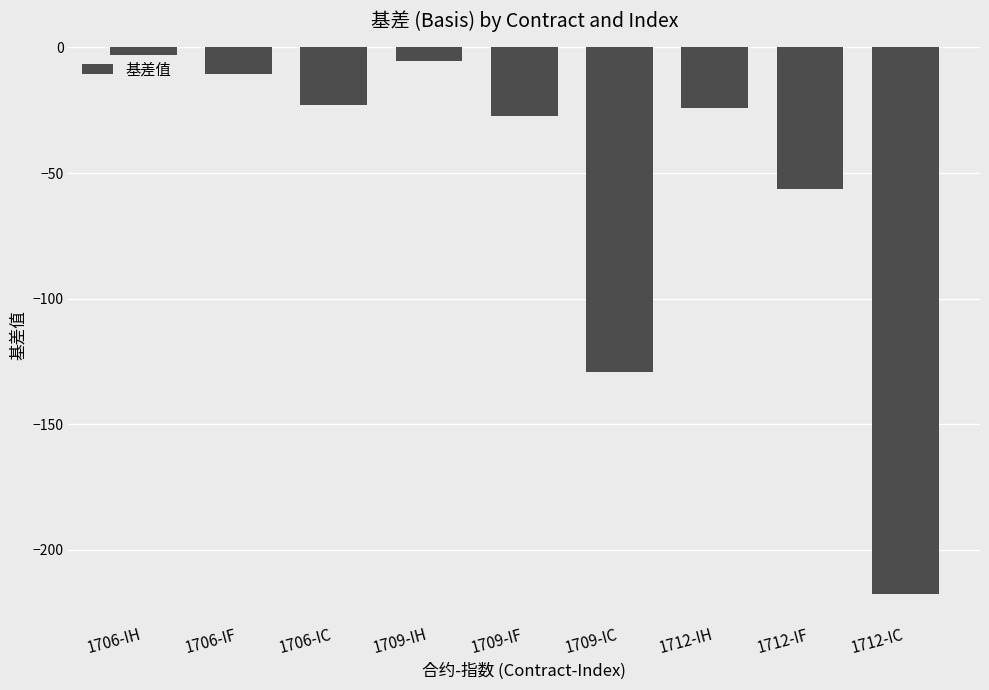

Count the number of categories in the chart.

9